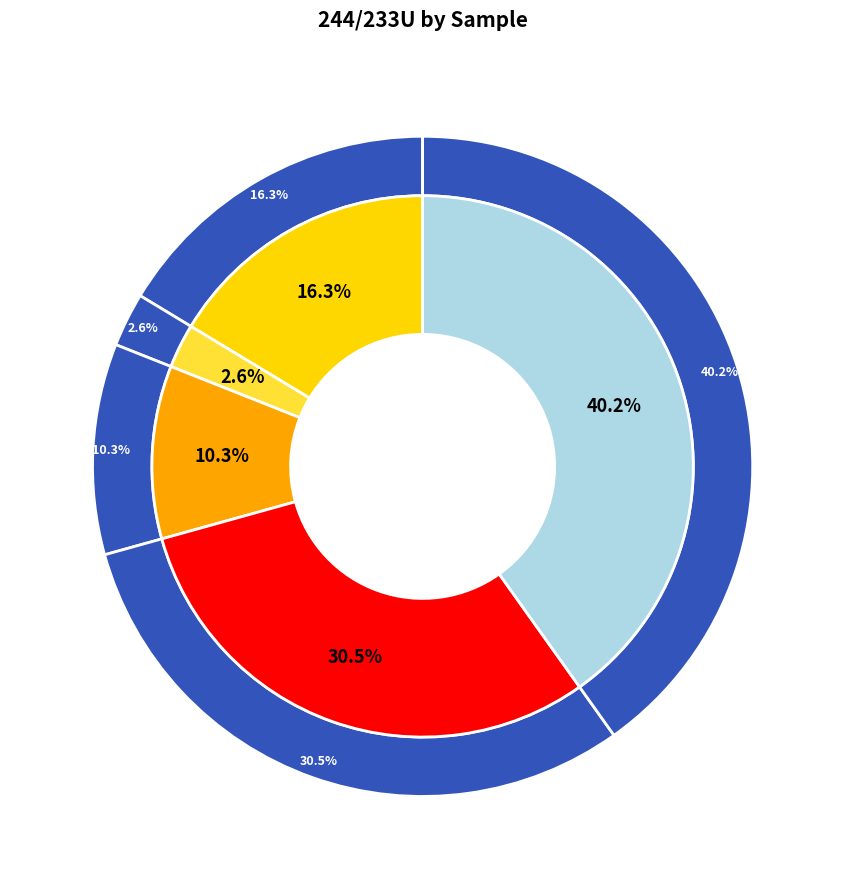

To the nearest percent, what is the average slice percentage?

20%